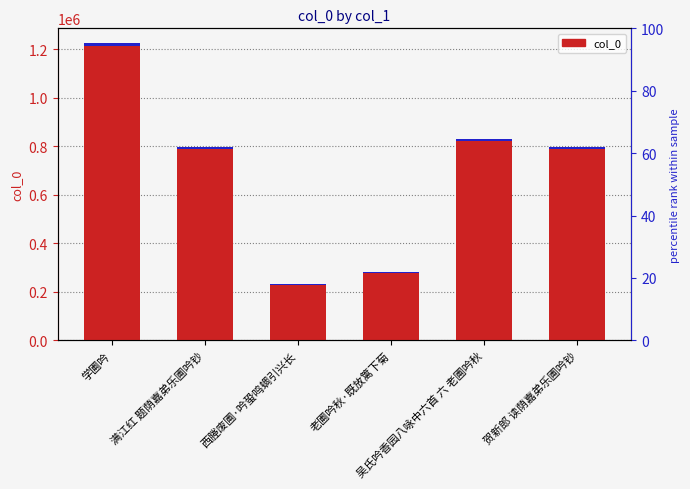

What is the greatest value displayed?

1224994